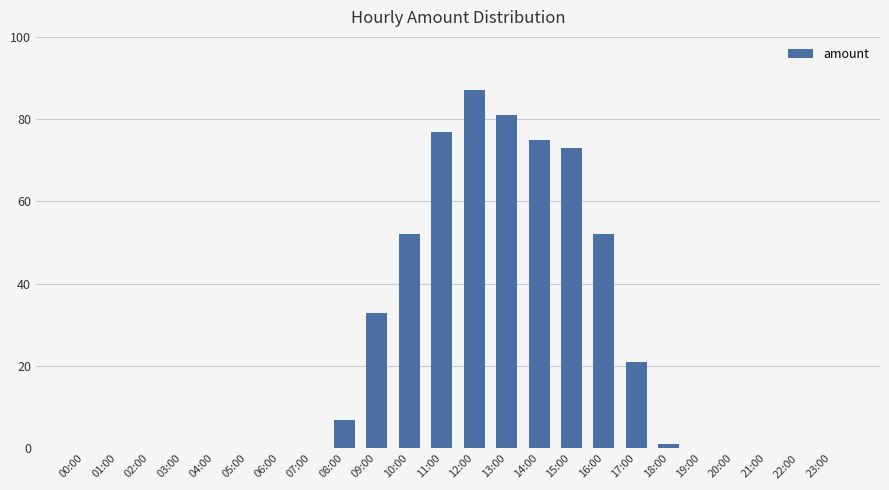

Does the chart contain stacked bars?

No